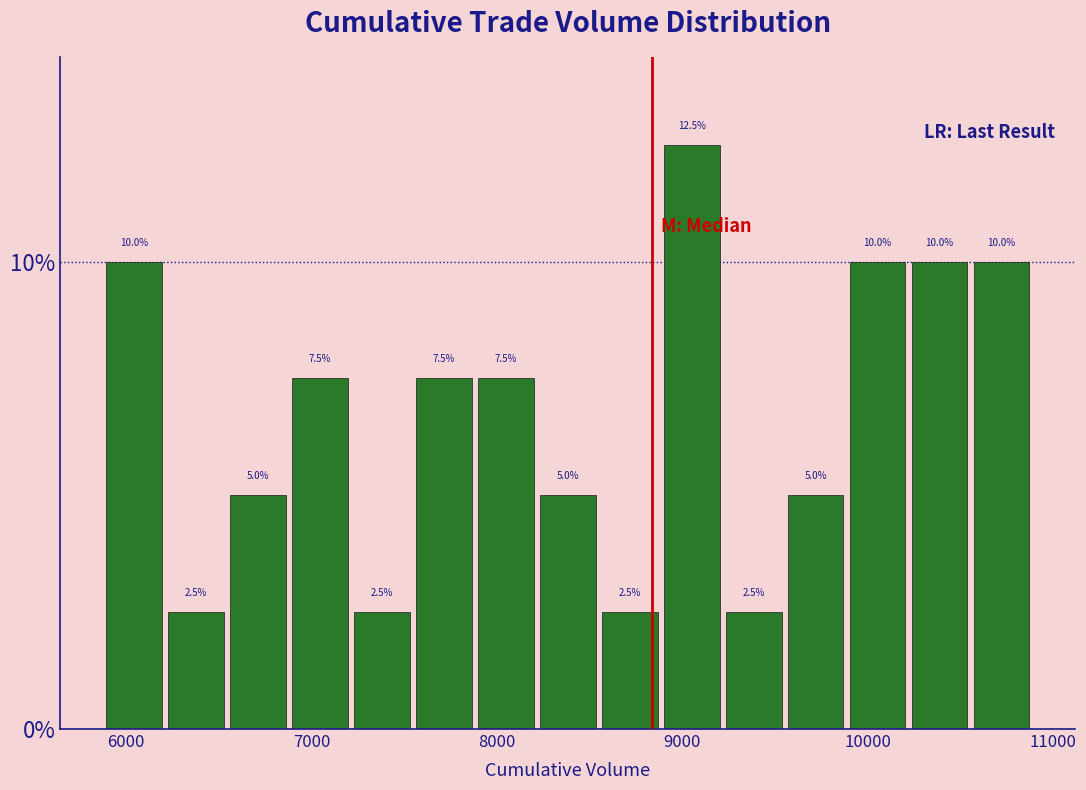

Around what value on the x-axis is the tallest bar? Give the approximate position of its centre, as read against the axis.

9100